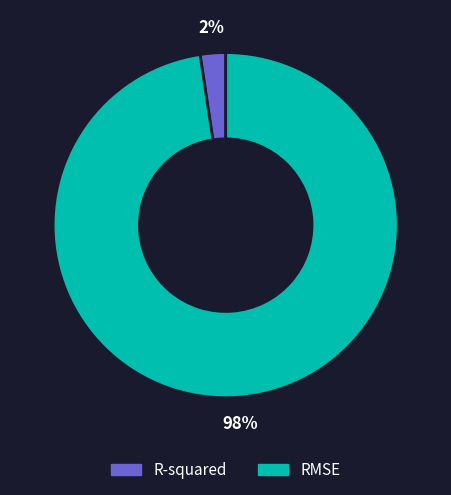

To the nearest percent, what is the combined percentage of R-squared and RMSE?

100%